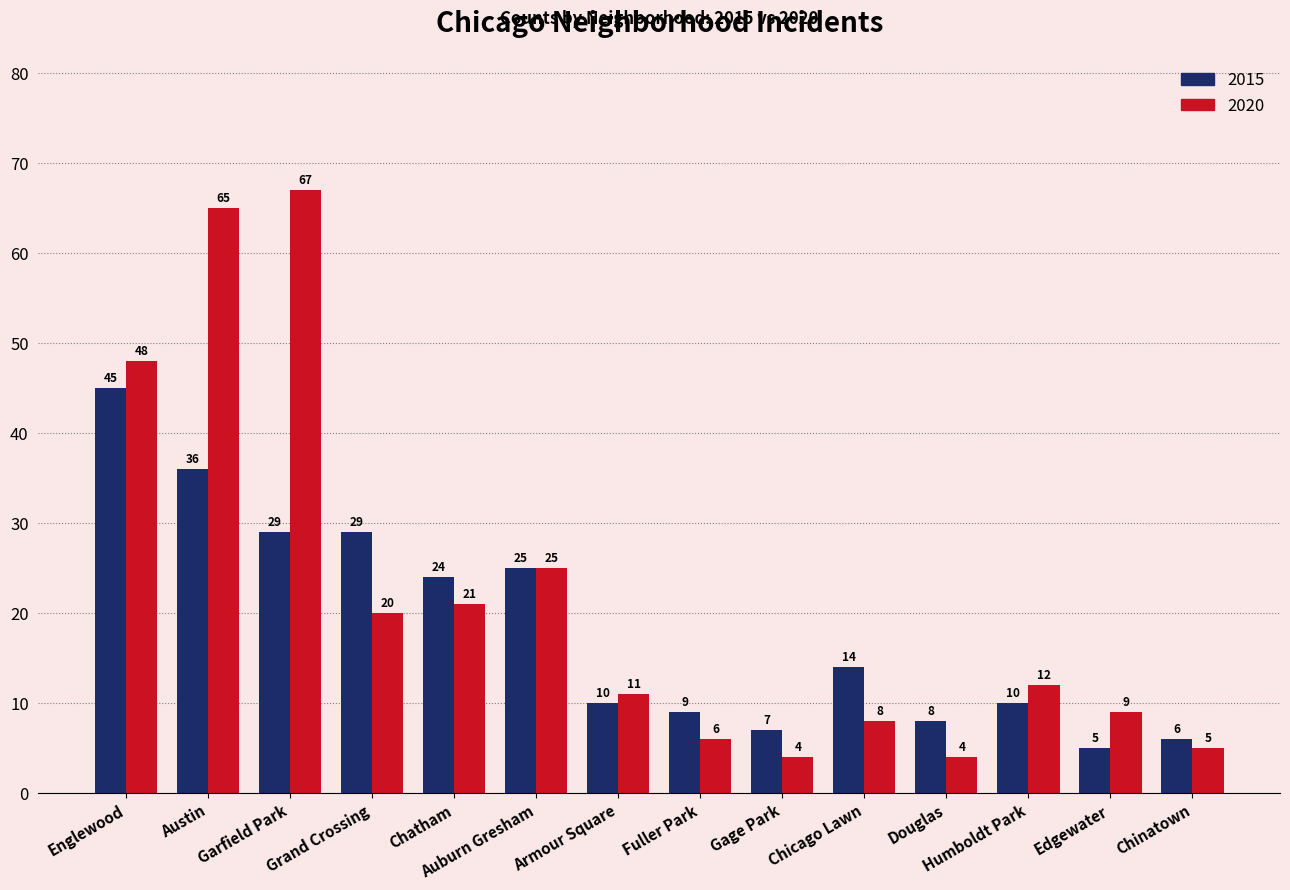

At Englewood, list the series in order from smallest to largest.

2015, 2020